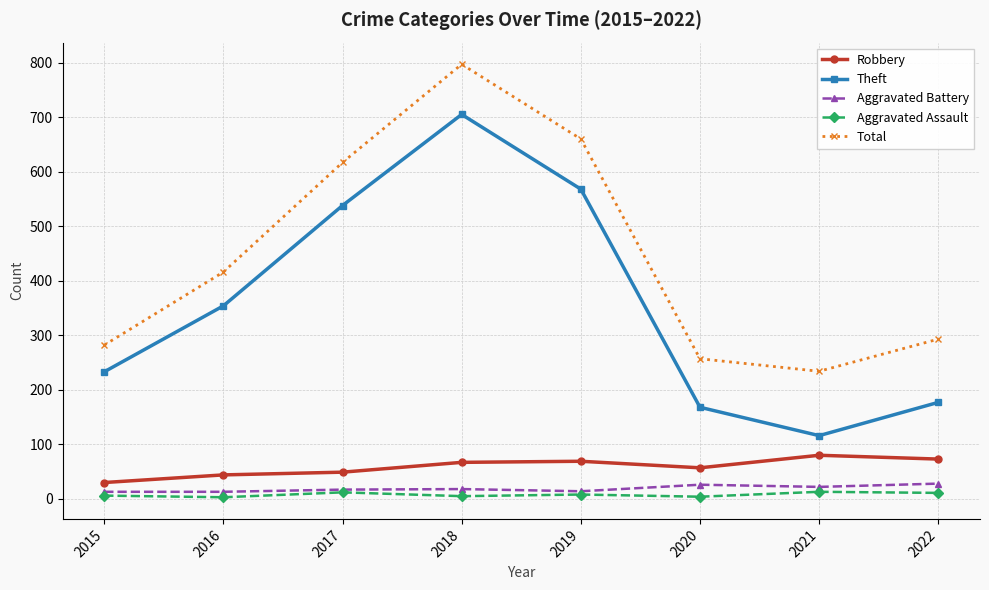

True or false: Total has a value of 234 at 2021.

True